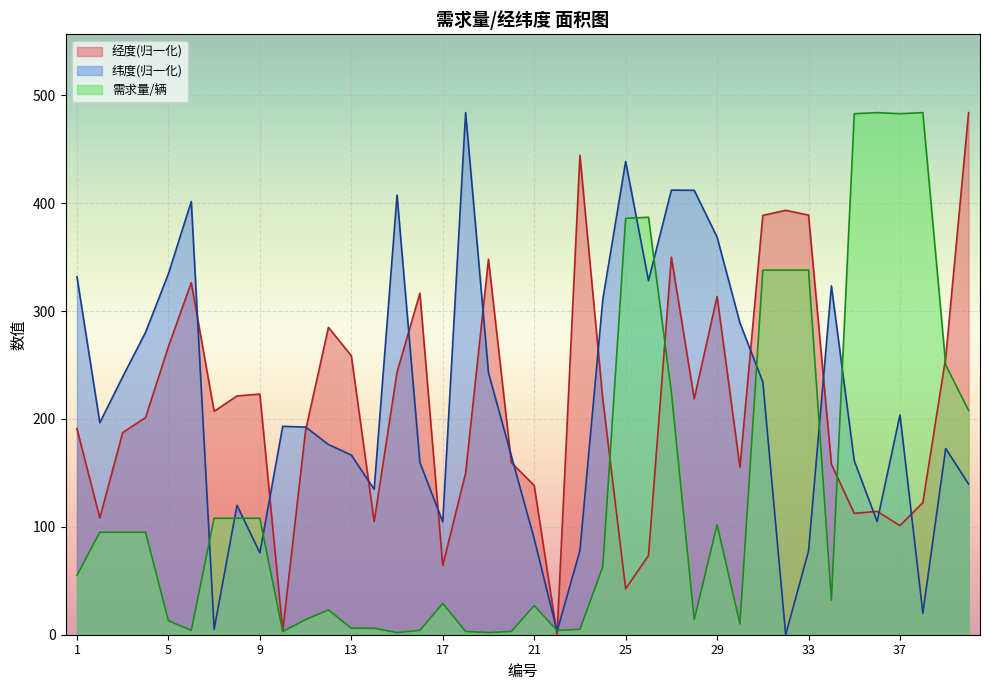

How many lines are shown in the chart?

3